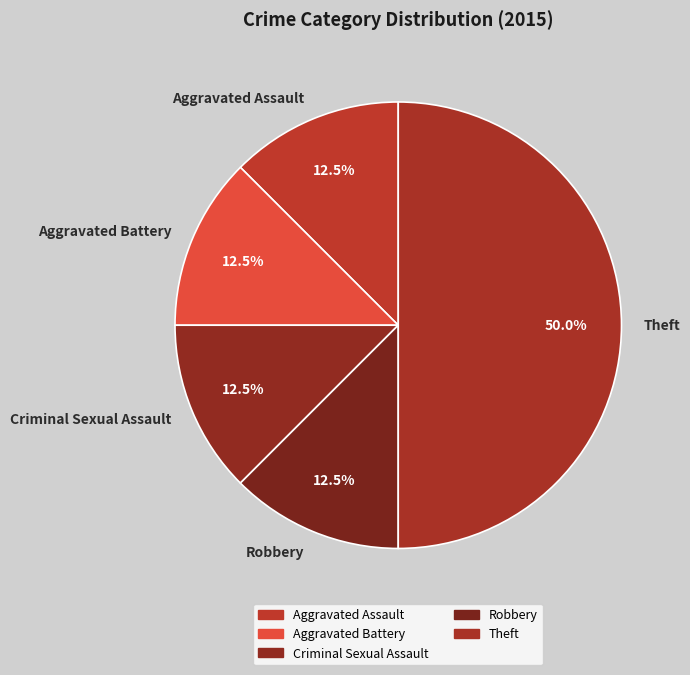

Count the number of slices in the pie.

5